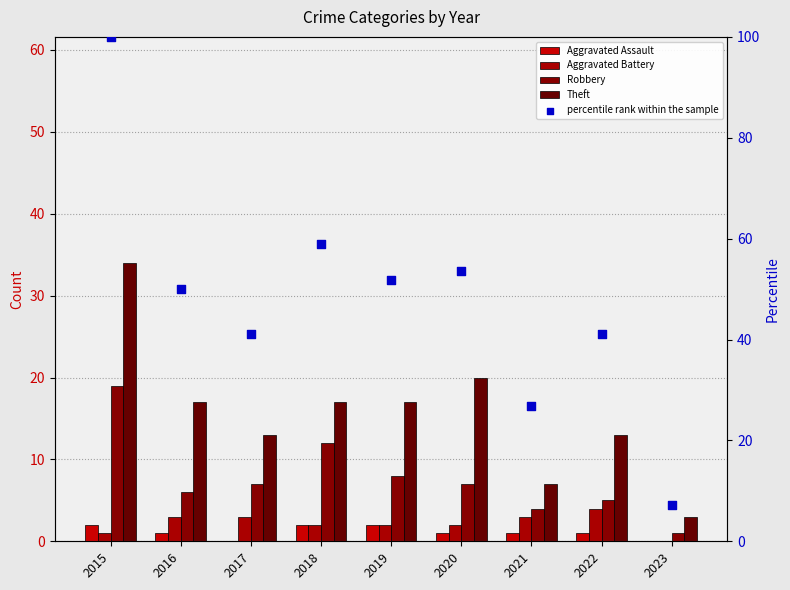

At which category is the sum across all series the highest?

2015